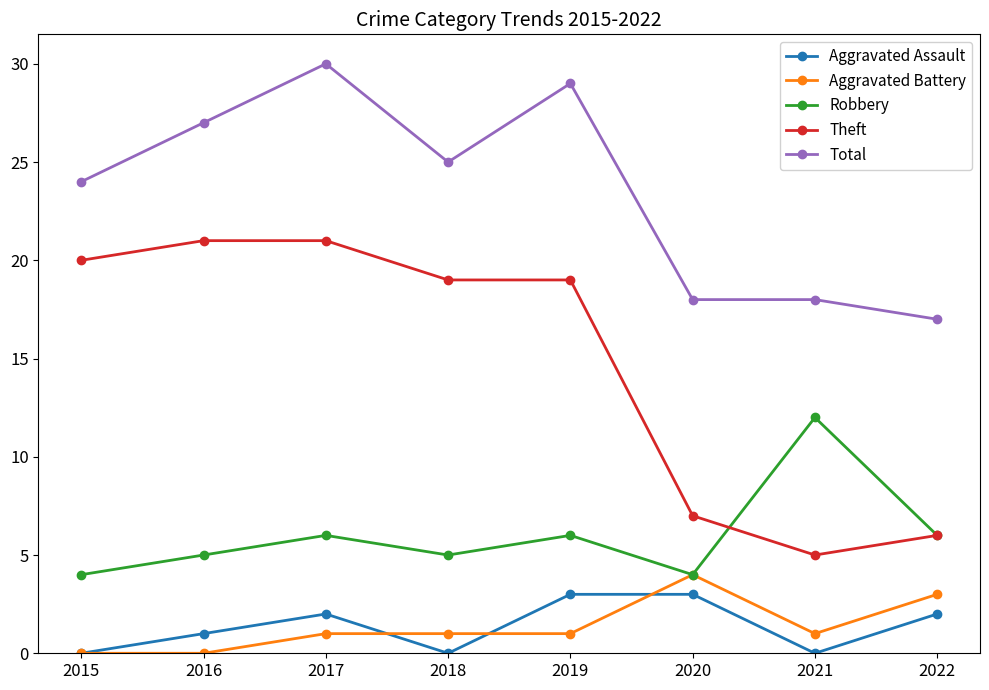

At which label does Total first exceed 25?

2016